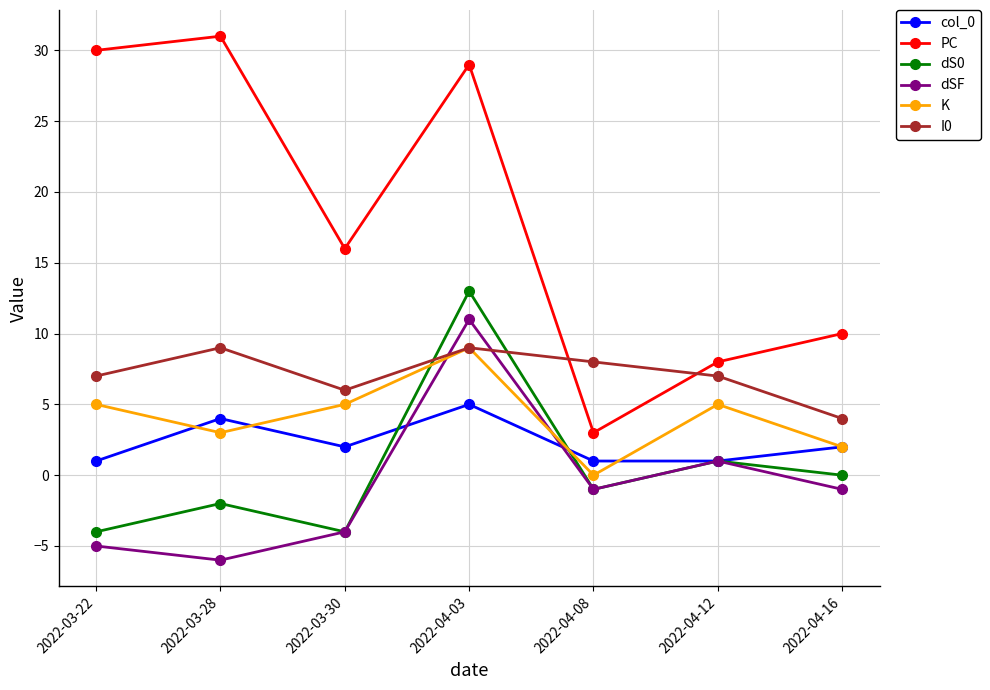

True or false: K has a value of 15 at 2022-04-03.

False